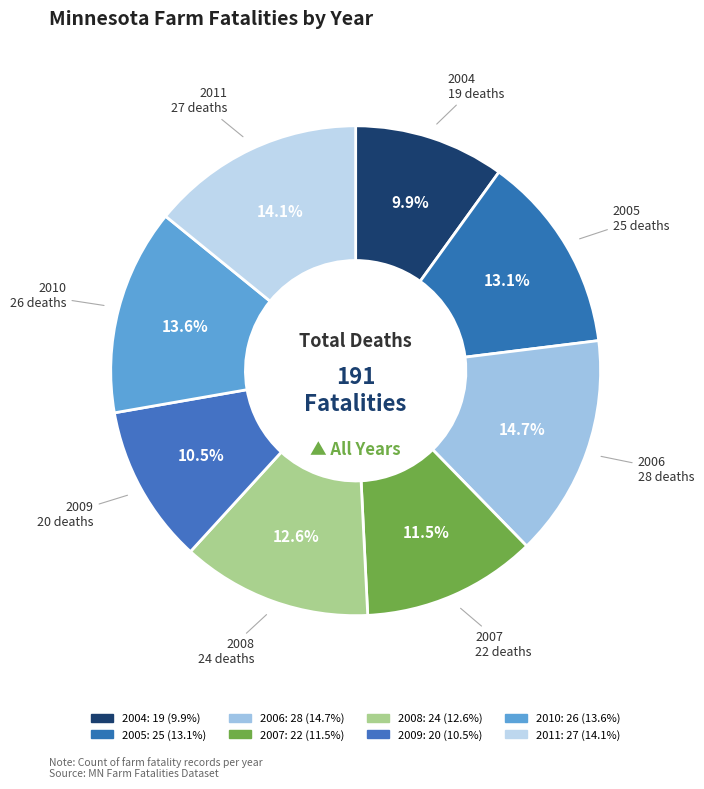

How many slices are in this pie chart?

8